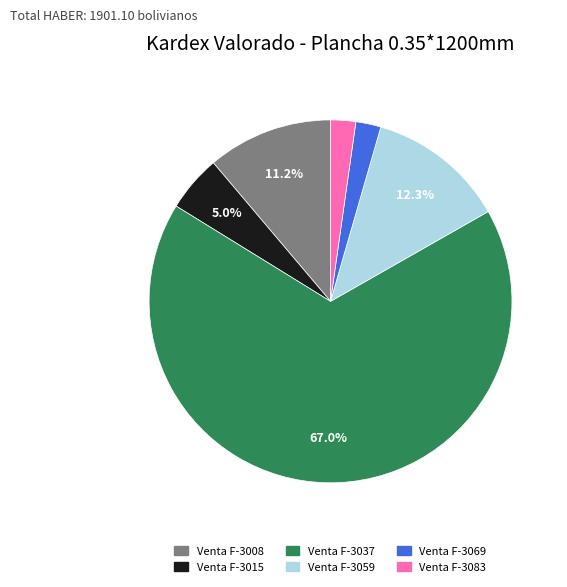

What percentage is NOT represented by Venta F-3015?

95.0%